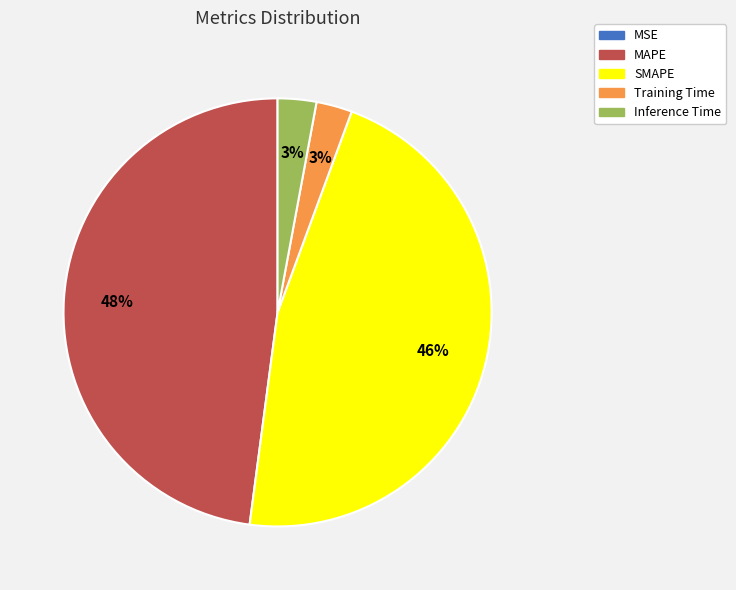

To the nearest percent, what percentage of the pie is Training Time?

3%